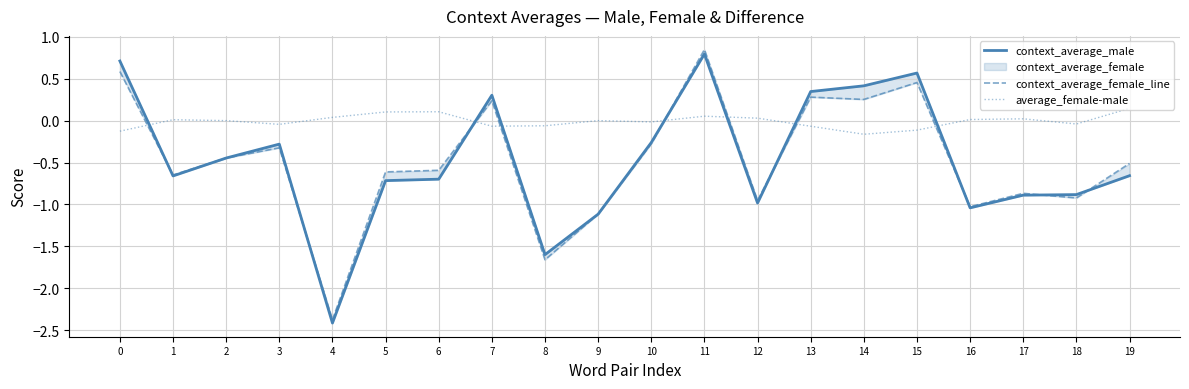

Which series has the largest total across all categories?

average_female-male